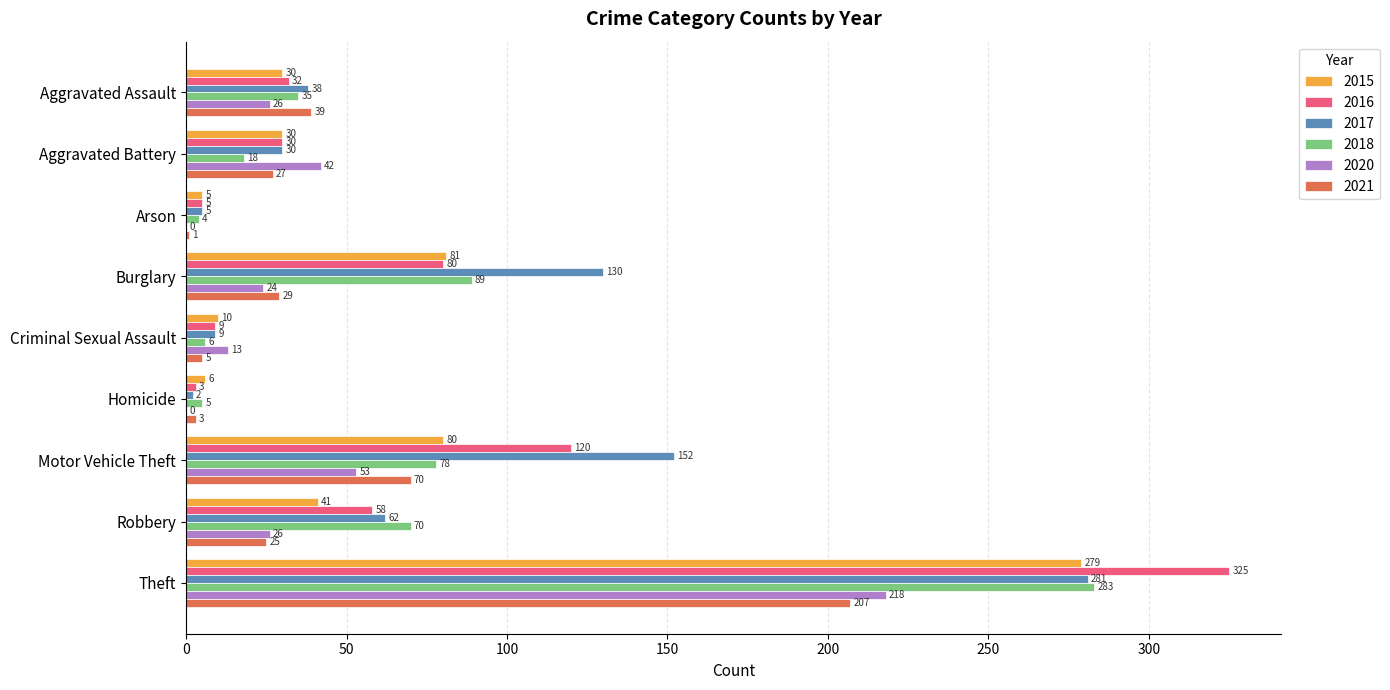

Is it true that 2017 equals 38 at Aggravated Assault?

True